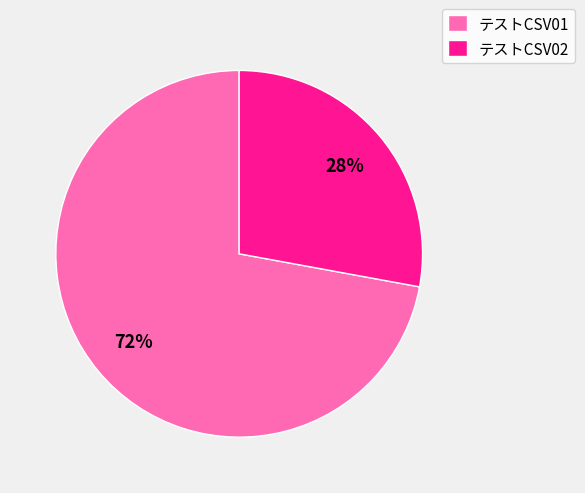

What percentage is the テストCSV01 slice, to the nearest percent?

72%